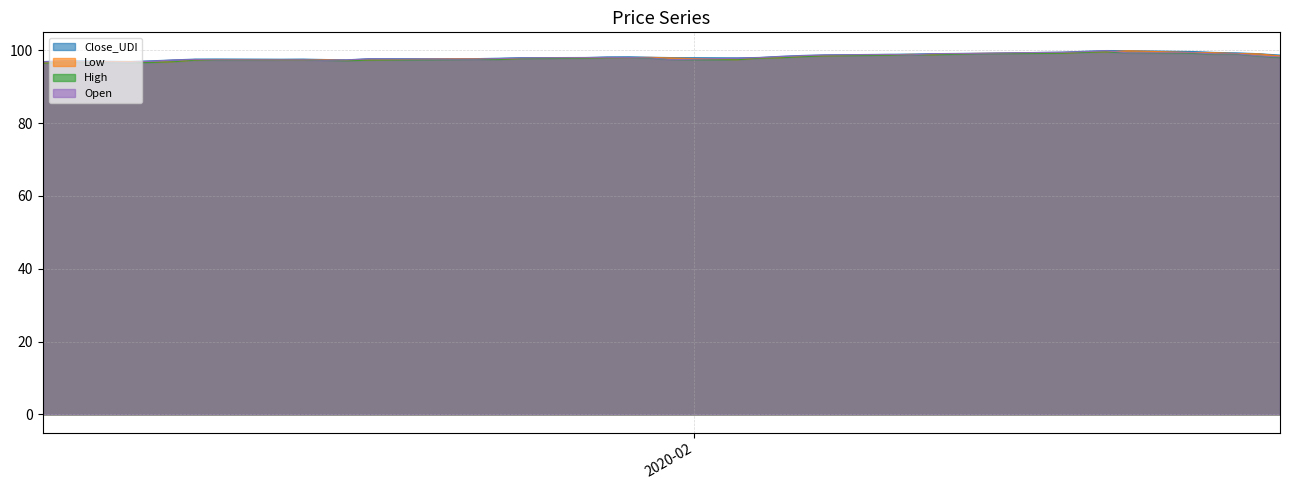

What is the total value across all series at 2020-02-10?

395.0